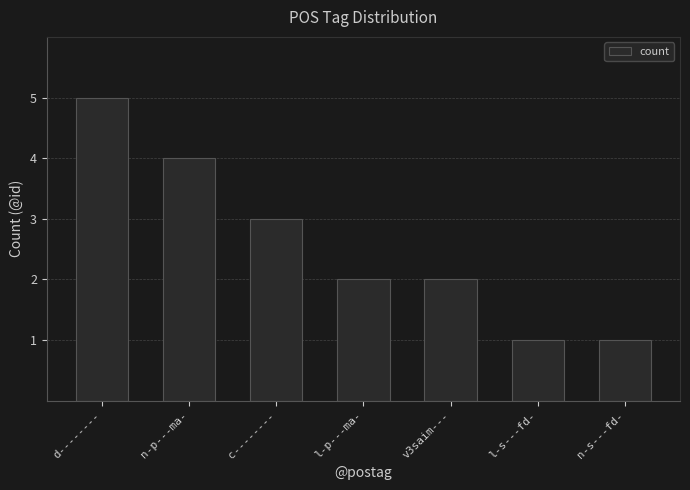

Which category has the highest value across all series?

d--------